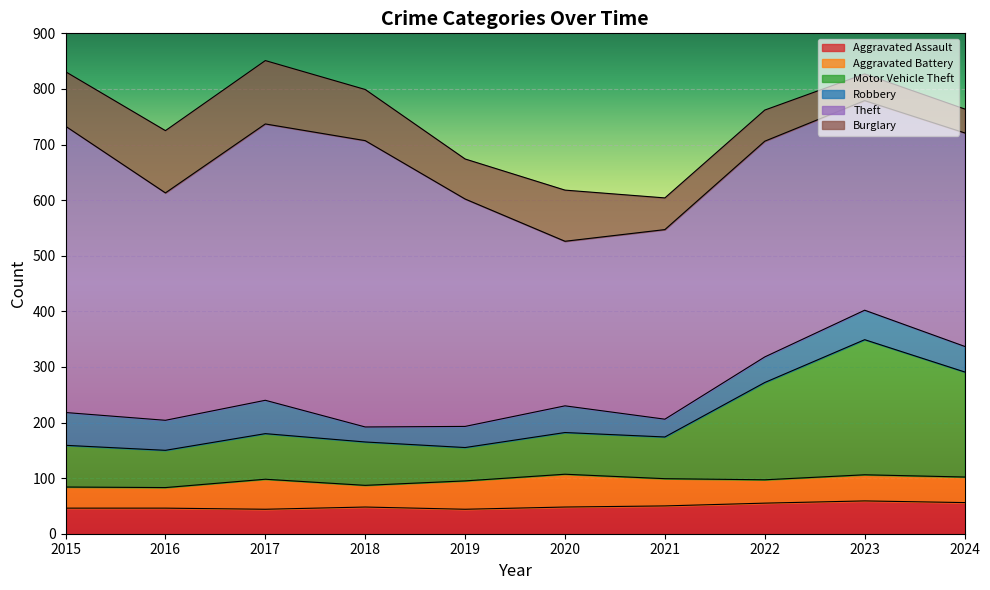

How many times do Aggravated Battery and Aggravated Assault cross each other?

4